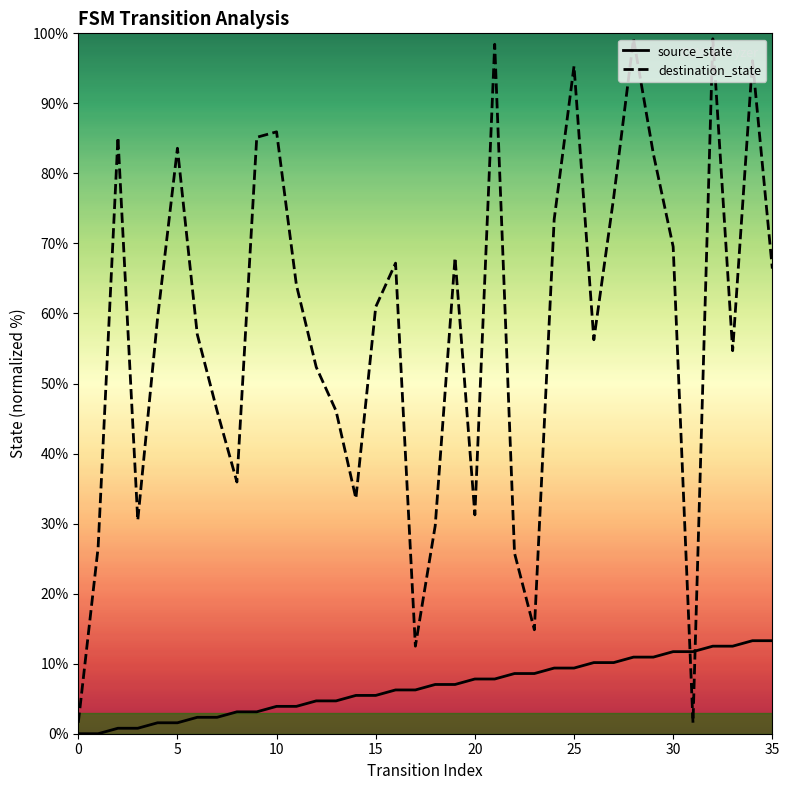

What is the spread (max minus min) of values at 25?

85.9